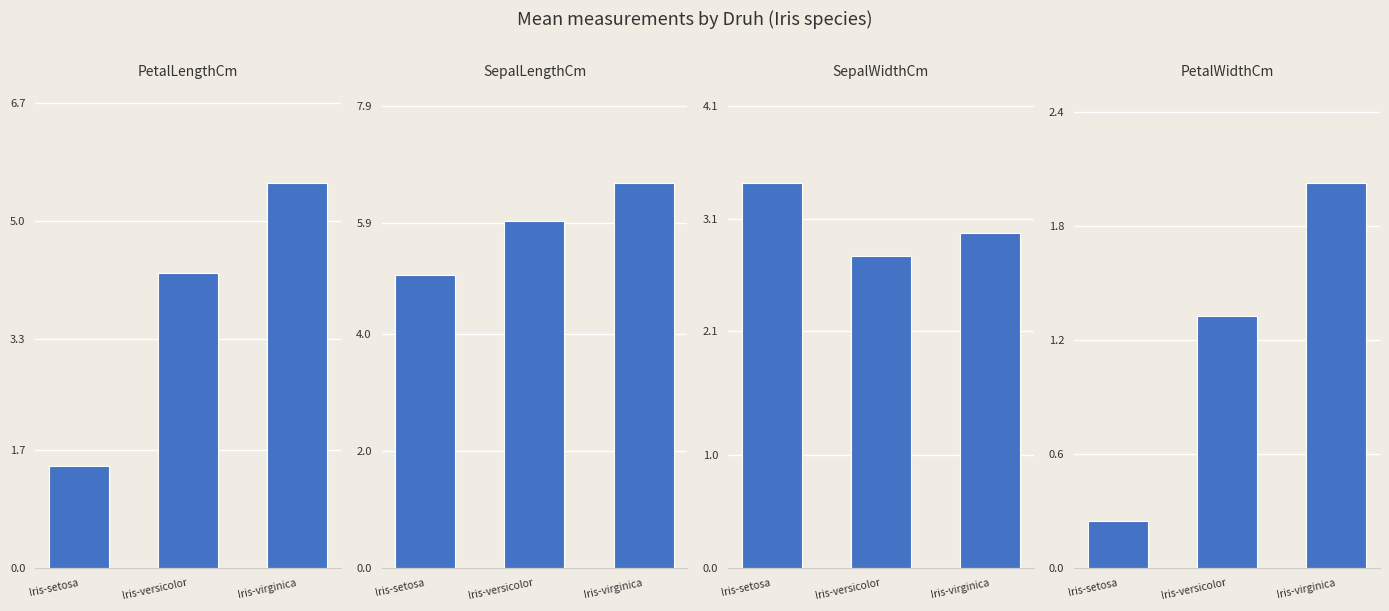

List the labels in order of SepalLengthCm value, smallest first.

Iris-setosa, Iris-versicolor, Iris-virginica